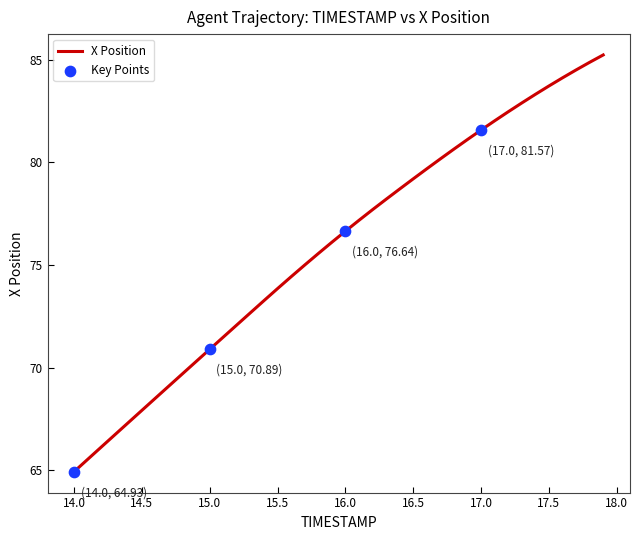

What is the maximum value shown in the chart?

85.2